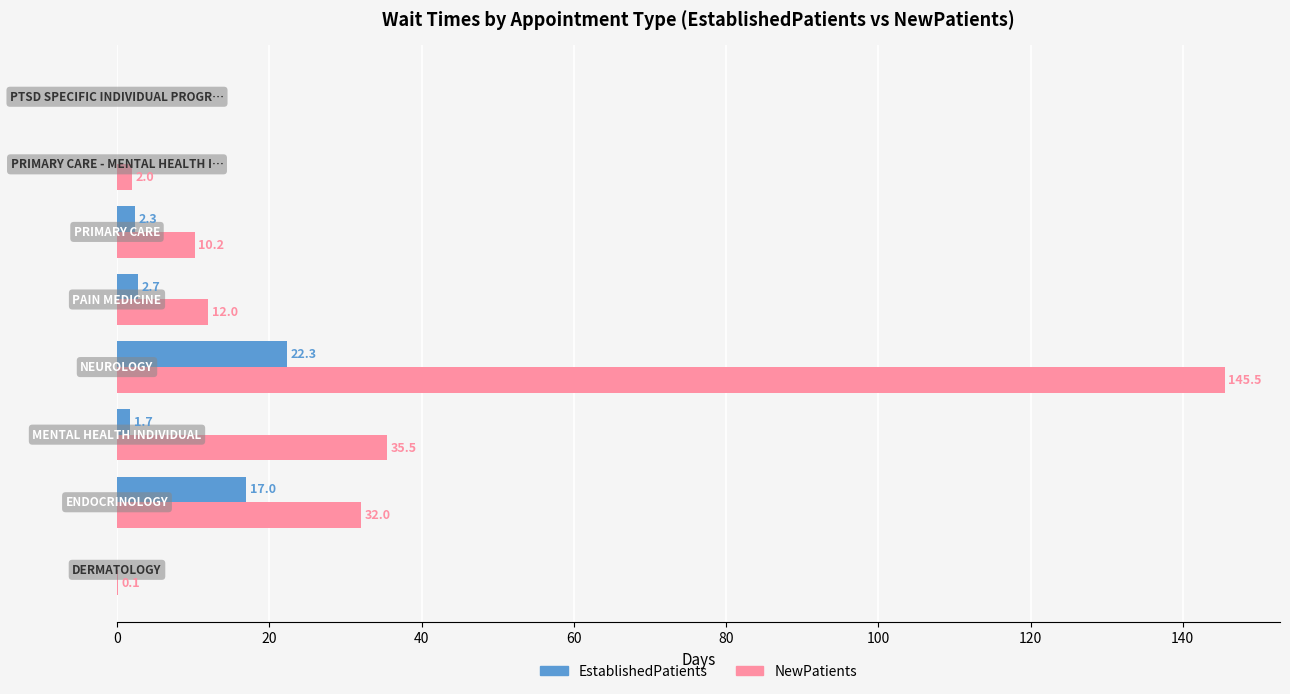

What is the maximum value shown in the chart?

145.5